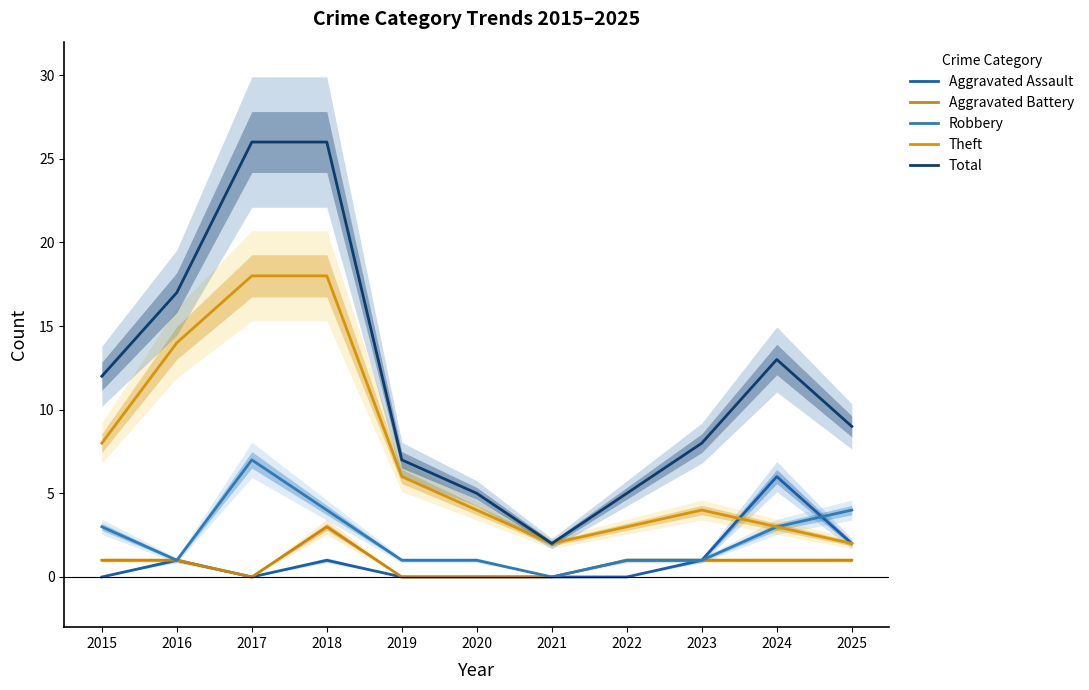

How many lines are shown in the chart?

5